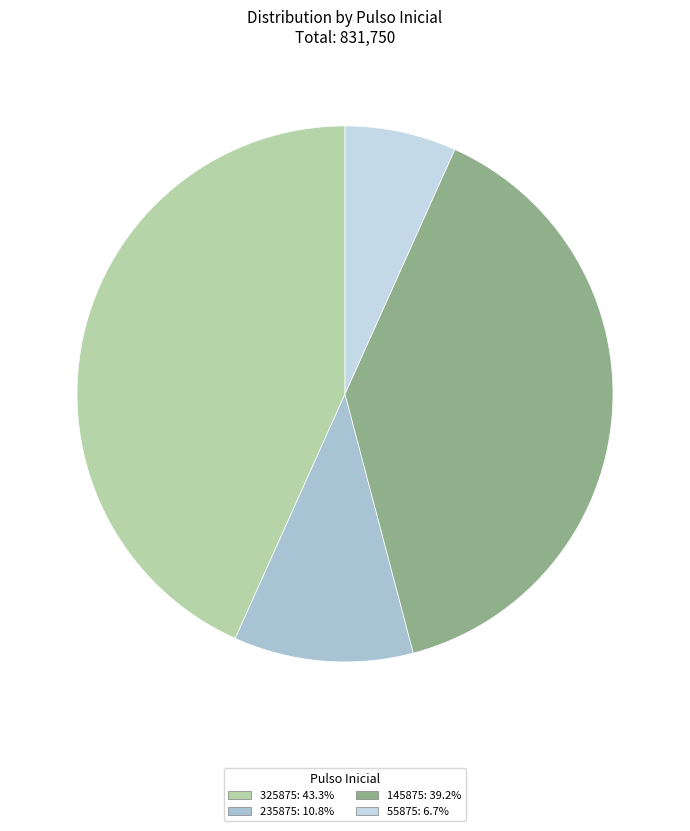

Which has a higher value, 325875 or 55875?

325875